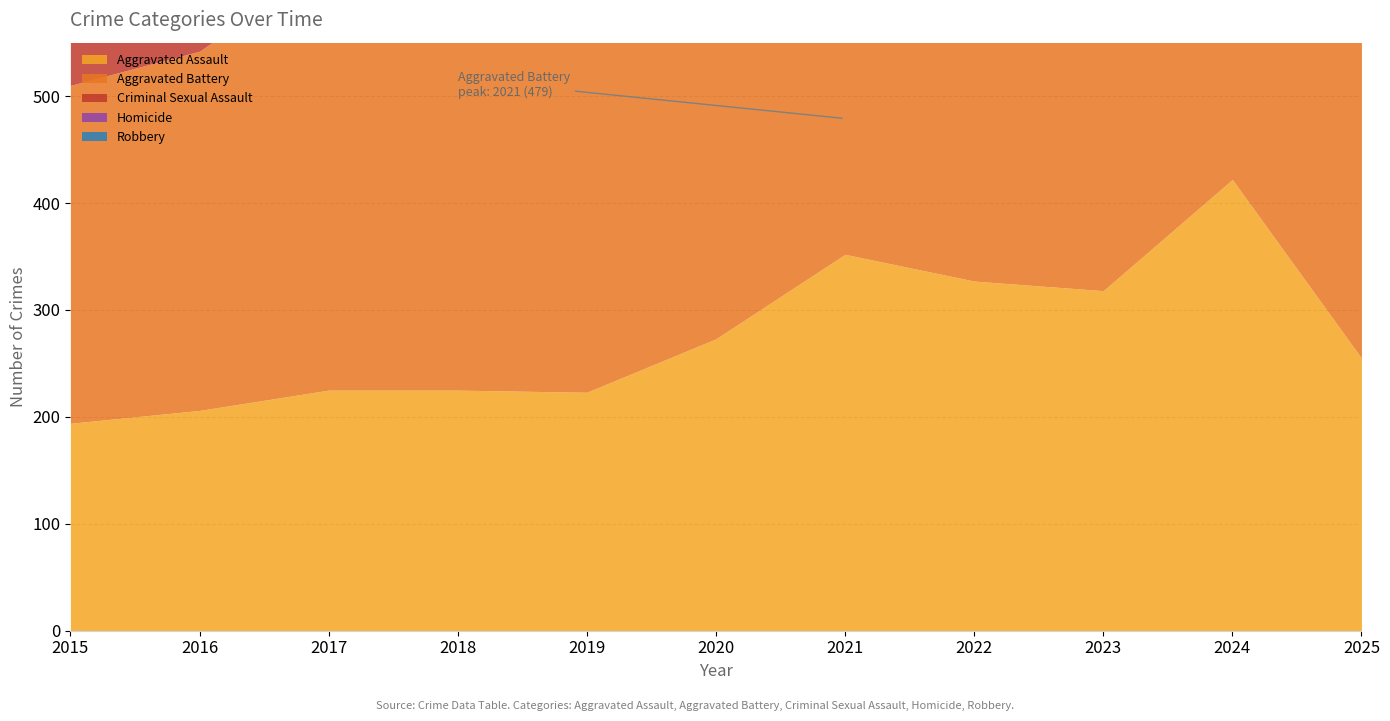

Which label corresponds to the largest value in the chart?

2021